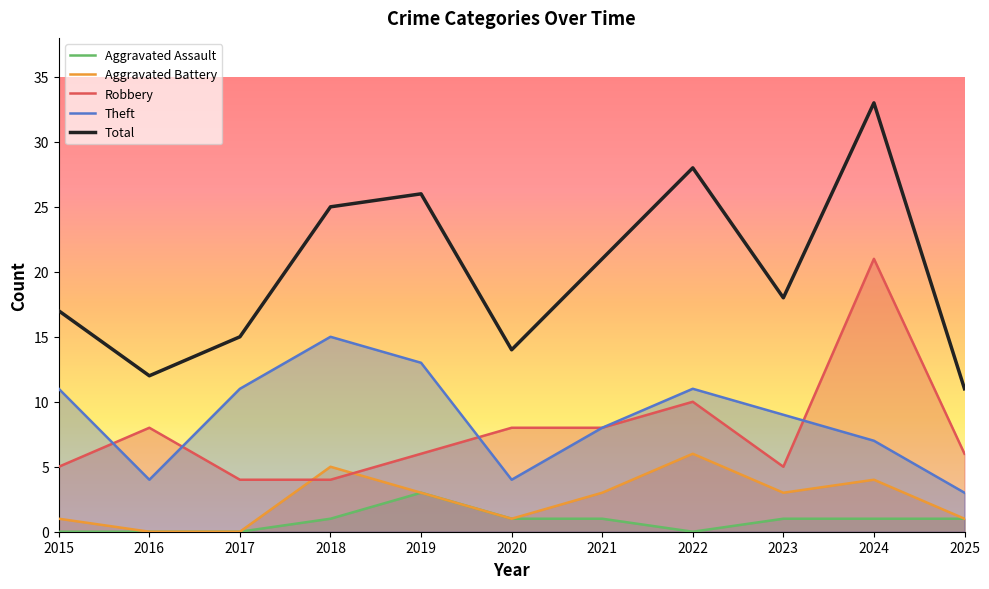

At which category does Theft reach its first local peak?

2018